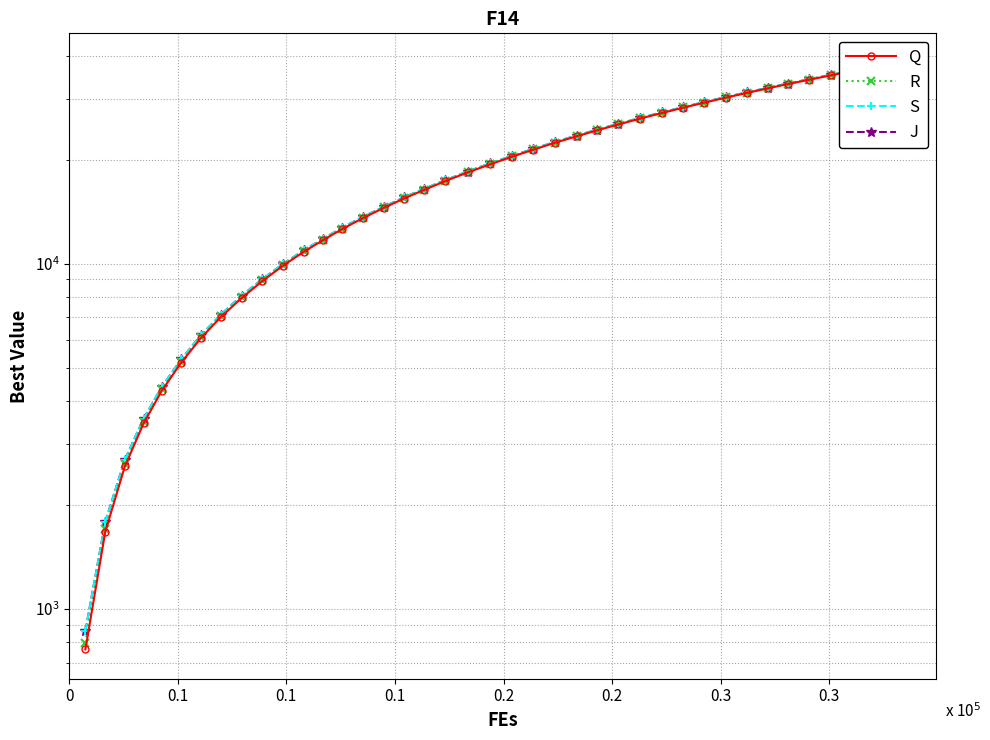

Is it true that R equals 6952 at 11?

False